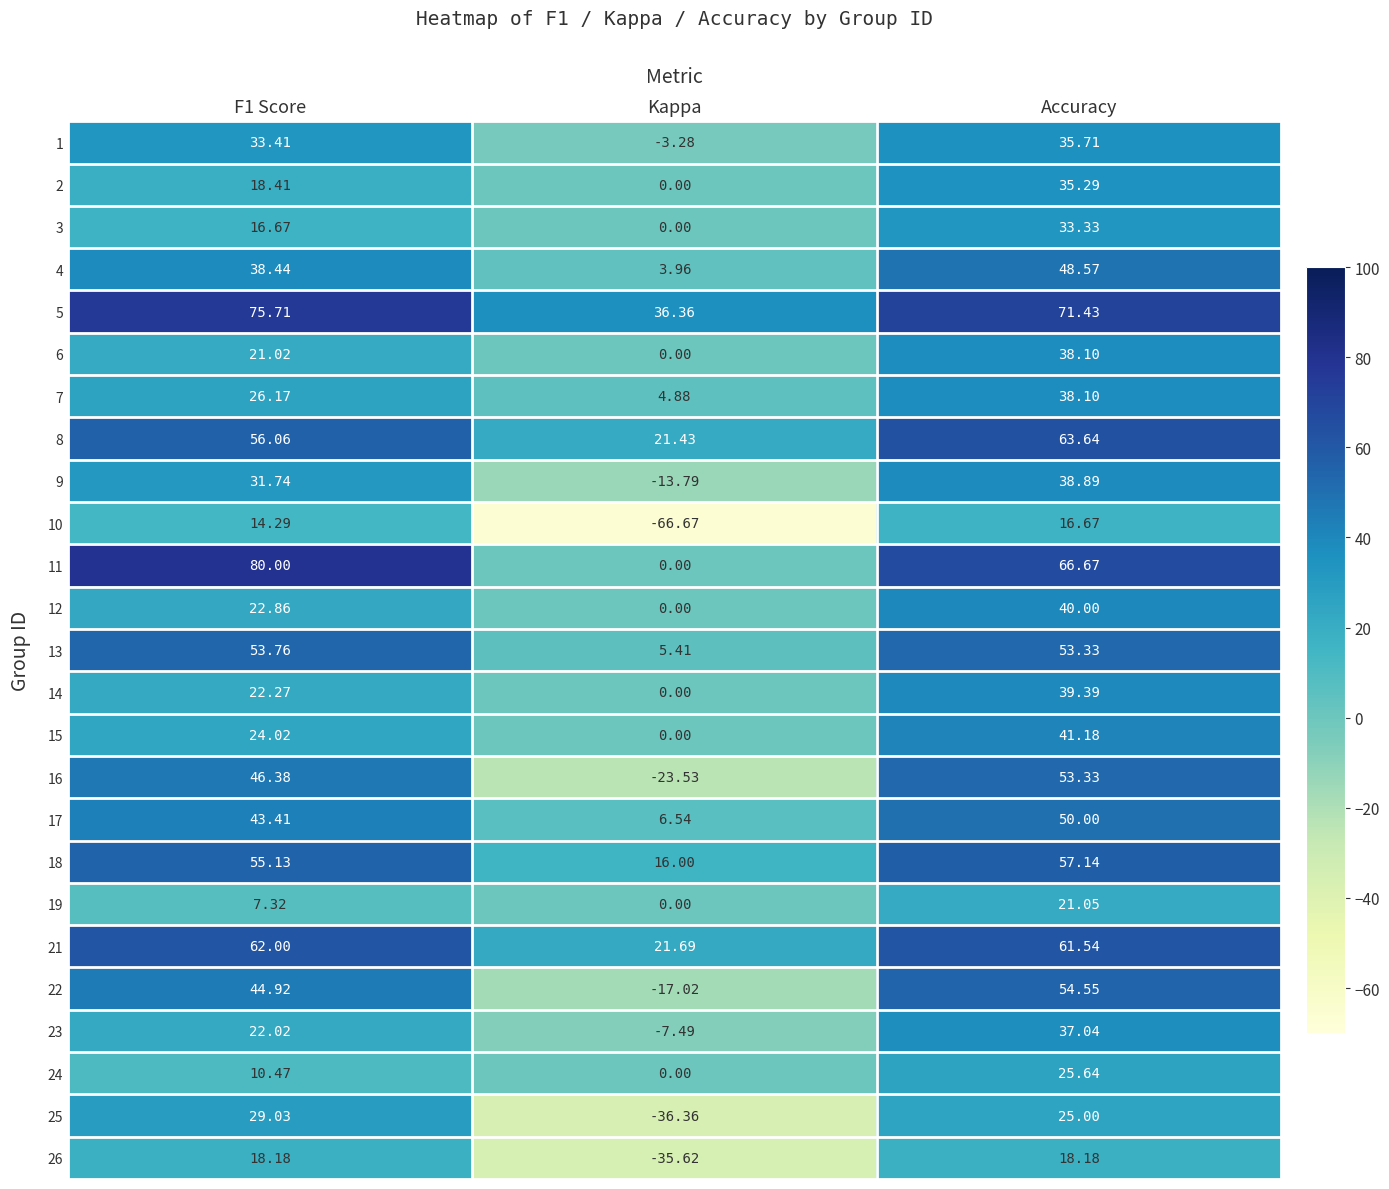

Is the value of 7 at Kappa greater than the value of 5 at F1 Score?

No